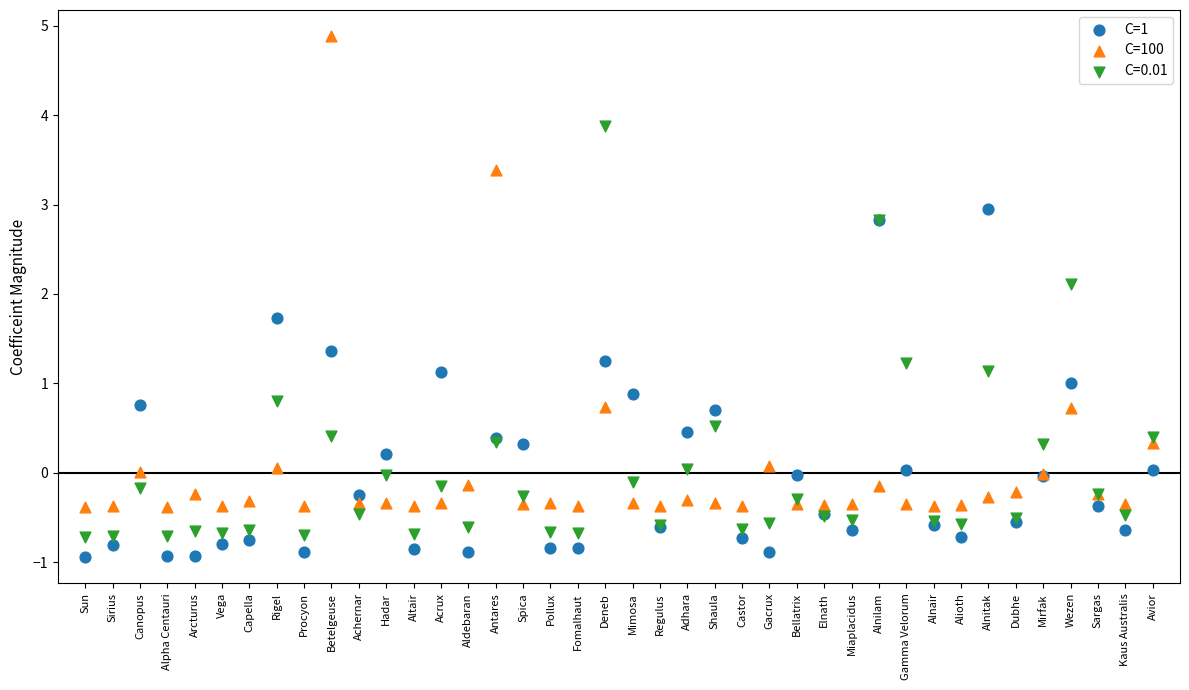

Which series contains the highest Y value?

C=100